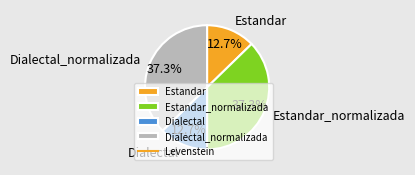

True or false: Dialectal_normalizada accounts for 37% of the total.

True